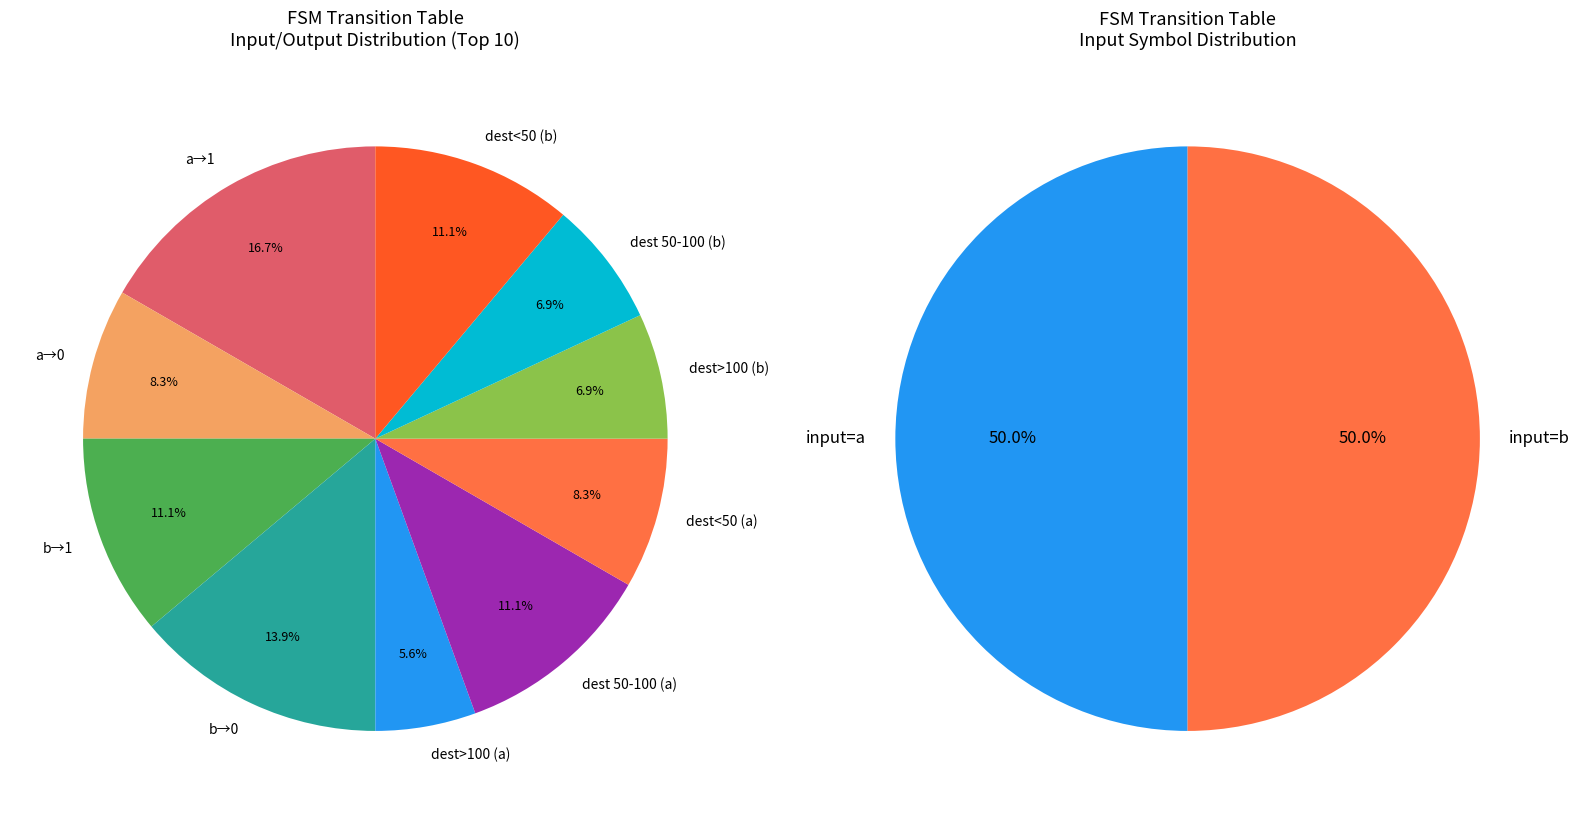

Is 1 the majority of the pie?

No